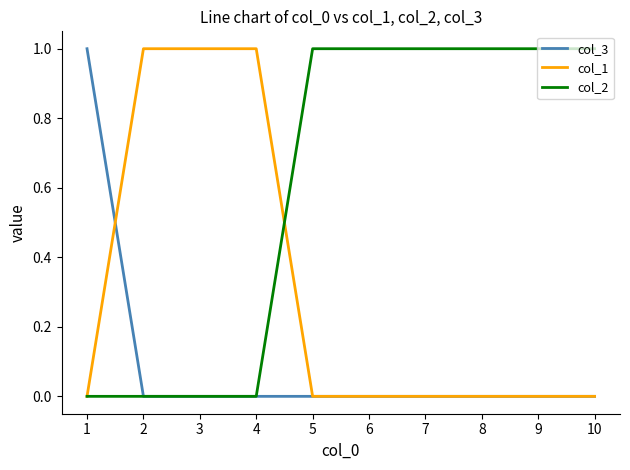

True or false: col_1 has a value of 0 at 6.

True